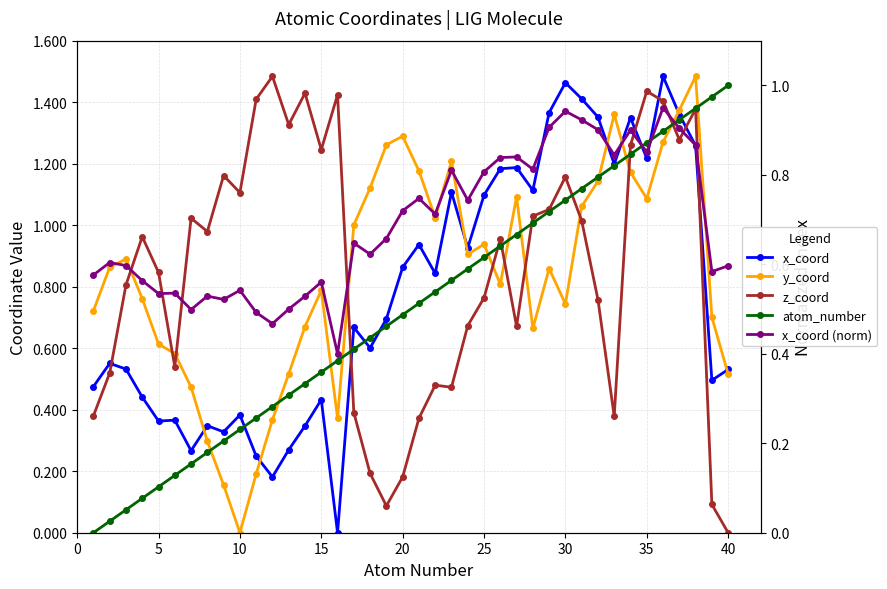

Which series has the largest range (max minus min)?

x_coord